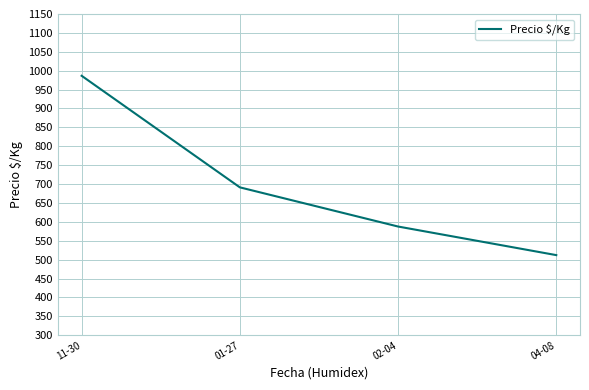

Which has a higher value, 11-30 or 04-08?

11-30